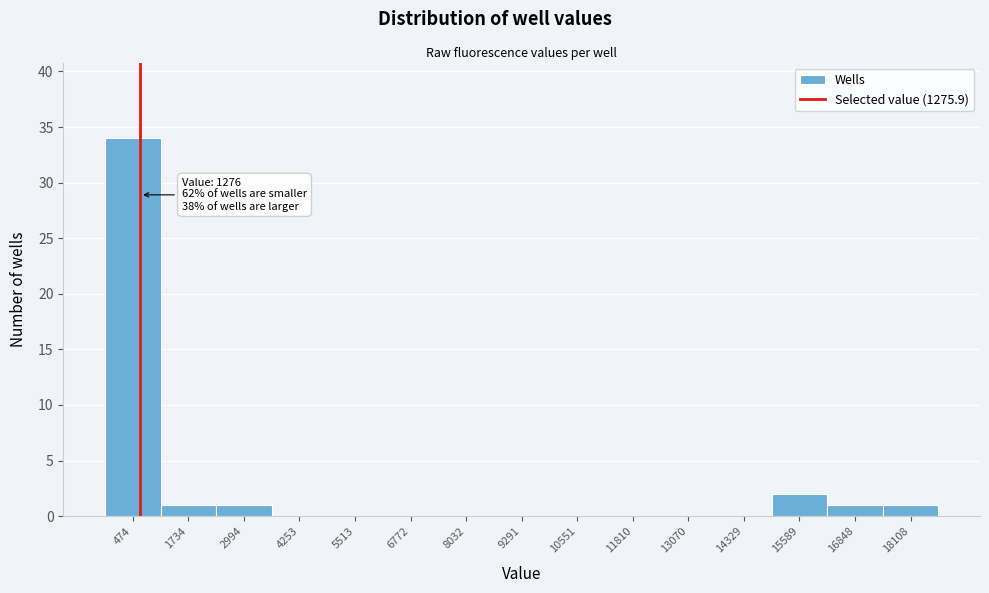

Reading left to right, extract all data points from this chart.

474=34	1734=1	2994=1	4253=0	5513=0	6772=0	8032=0	9291=0	10551=0	11810=0	13070=0	14329=0	15589=2	16848=1	18108=1